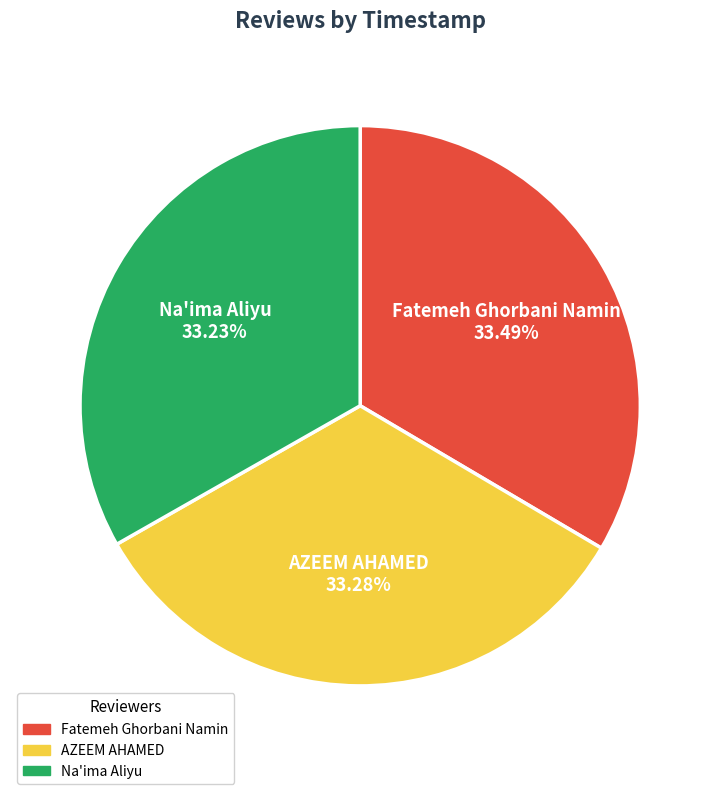

What portion of the pie excludes Na'ima Aliyu?

66.8%